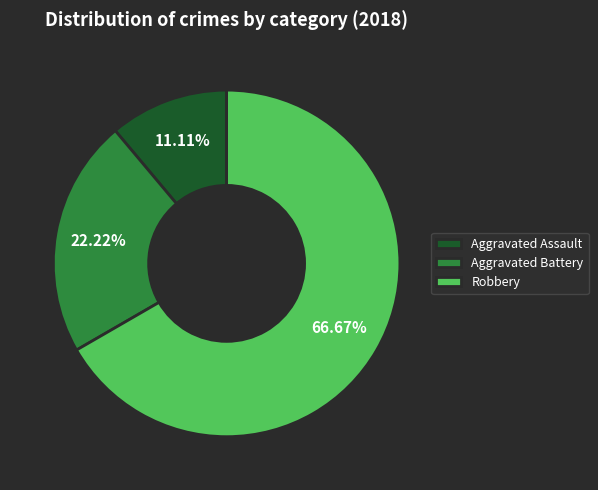

Is there a majority slice in this chart?

Yes